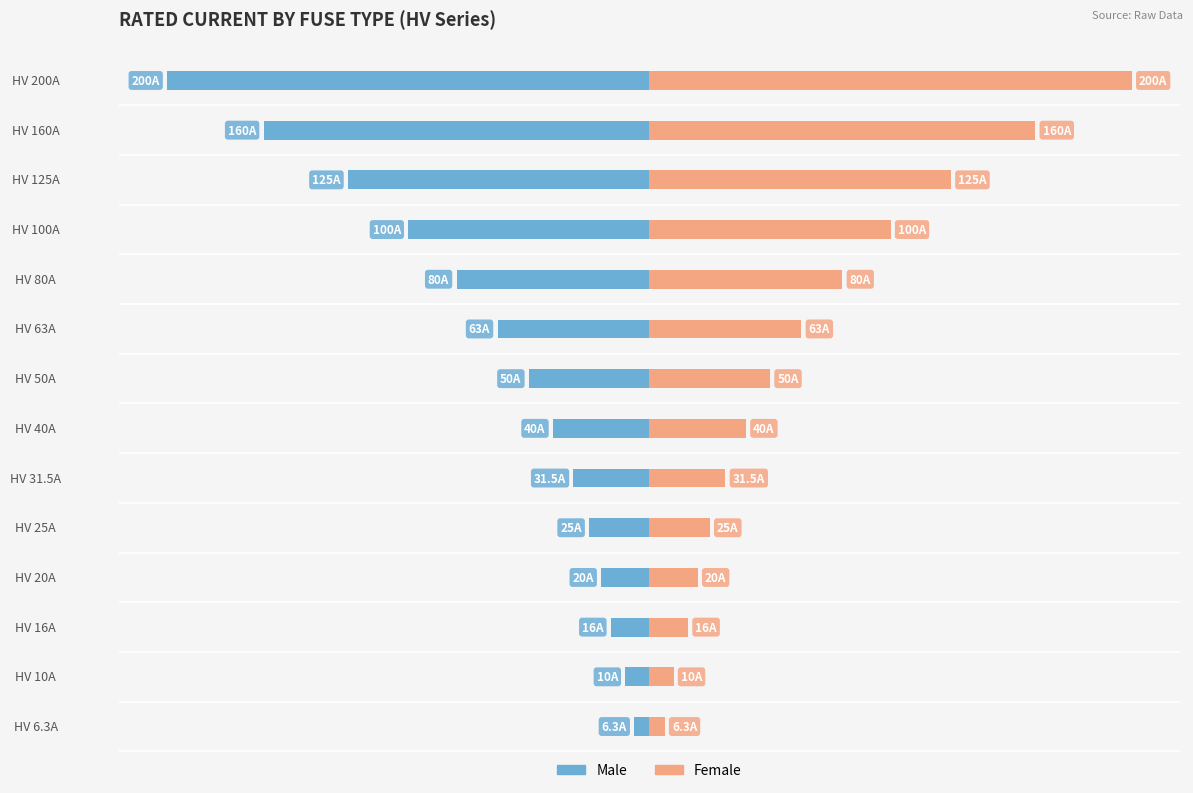

List the series in order of their peak value, lowest first.

Male, Female